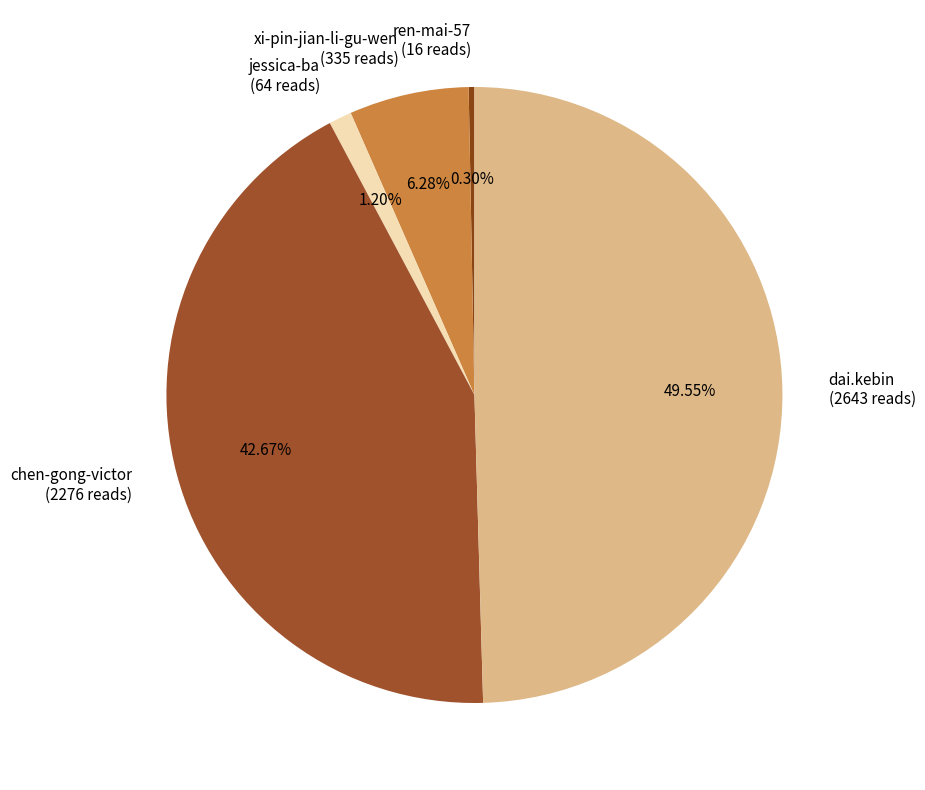

Which has a higher value, chen-gong-victor or jessica-ba?

chen-gong-victor